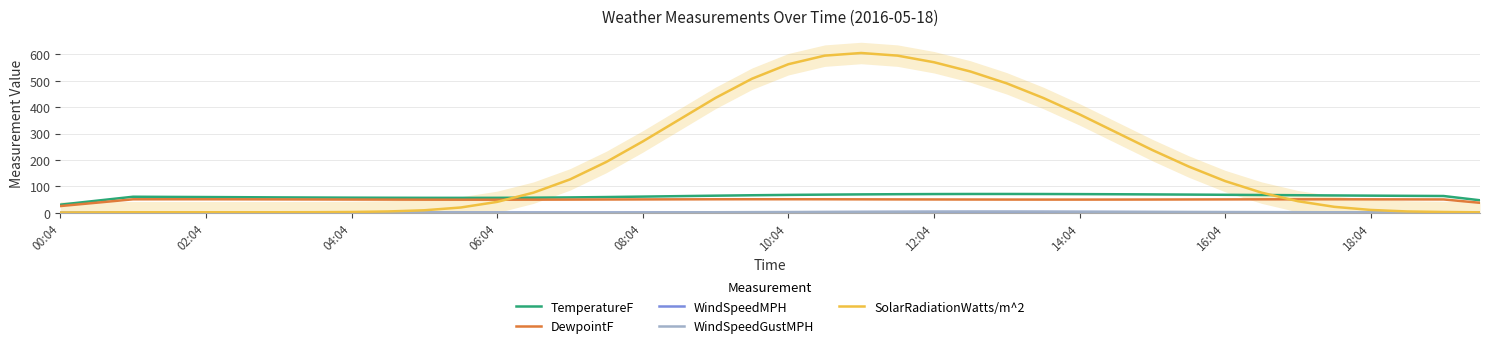

Which series ends up on top after the final intersection of SolarRadiationWatts/m^2 and DewpointF?

DewpointF